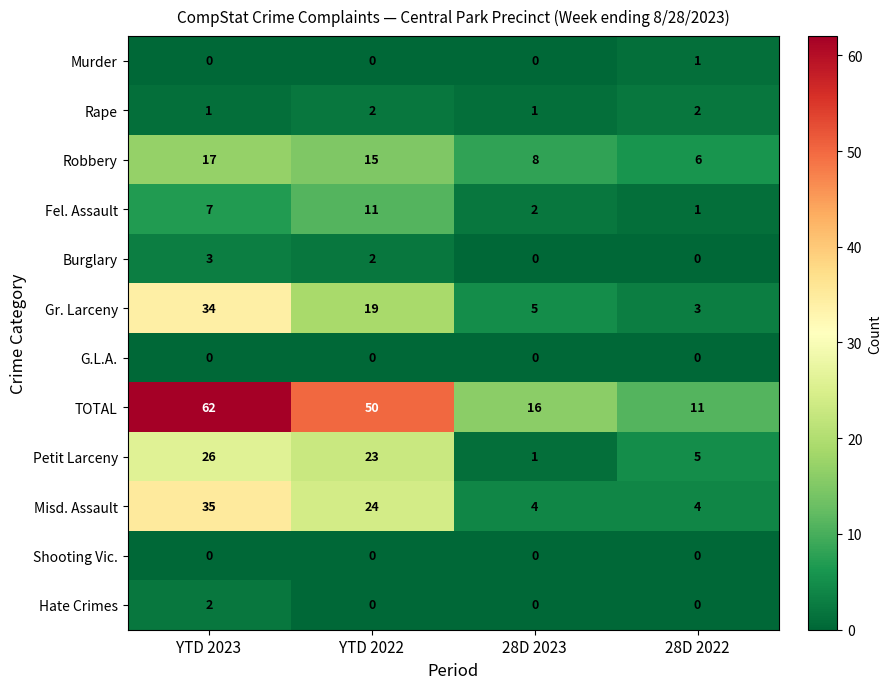

True or false: Hate Crimes has a value of 1 at 28D 2023.

False